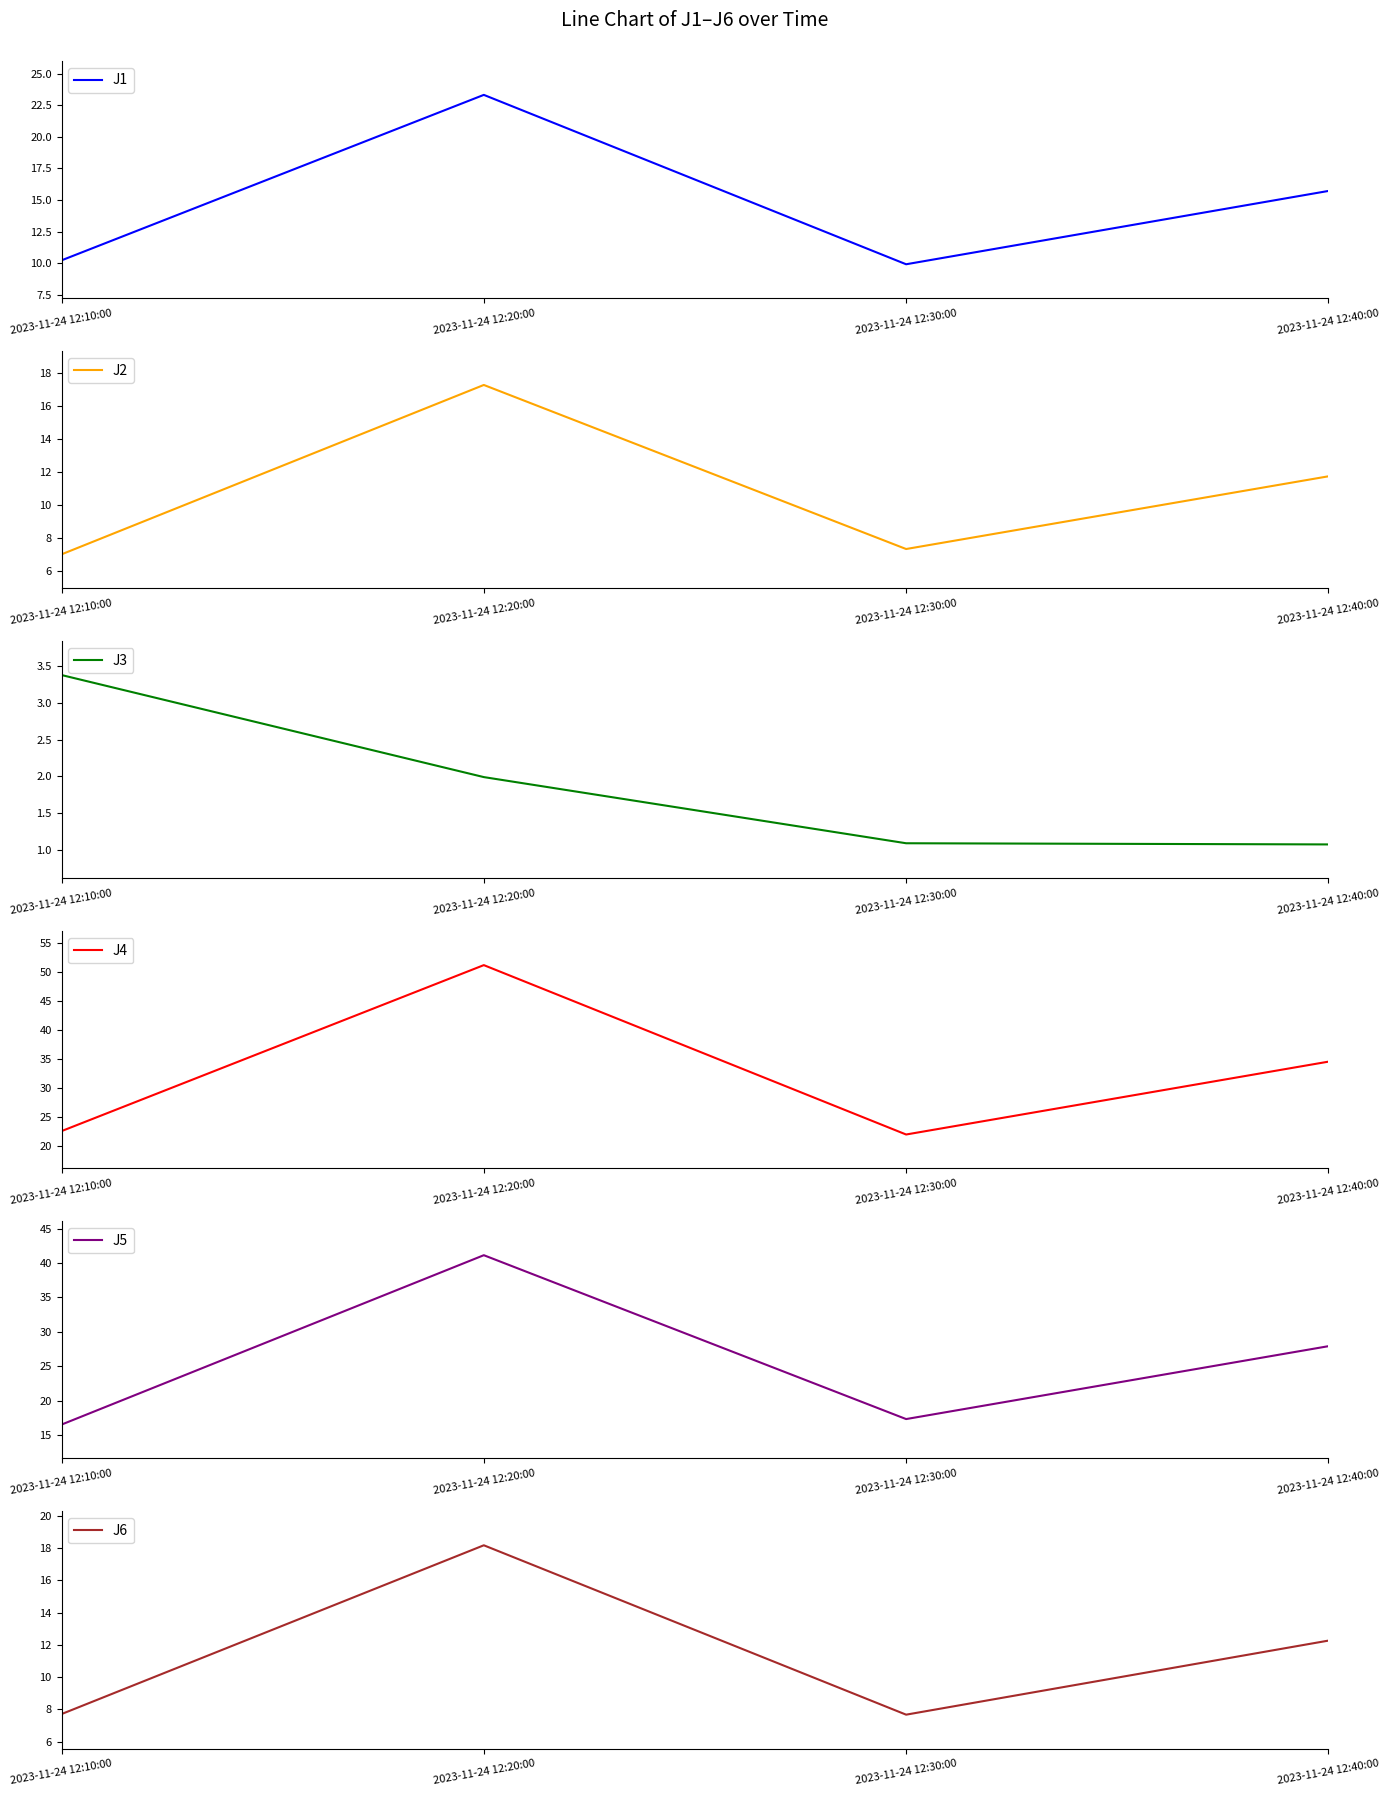

The value of J2 at 2023-11-24 12:40:00 is 16.2. True or false?

False